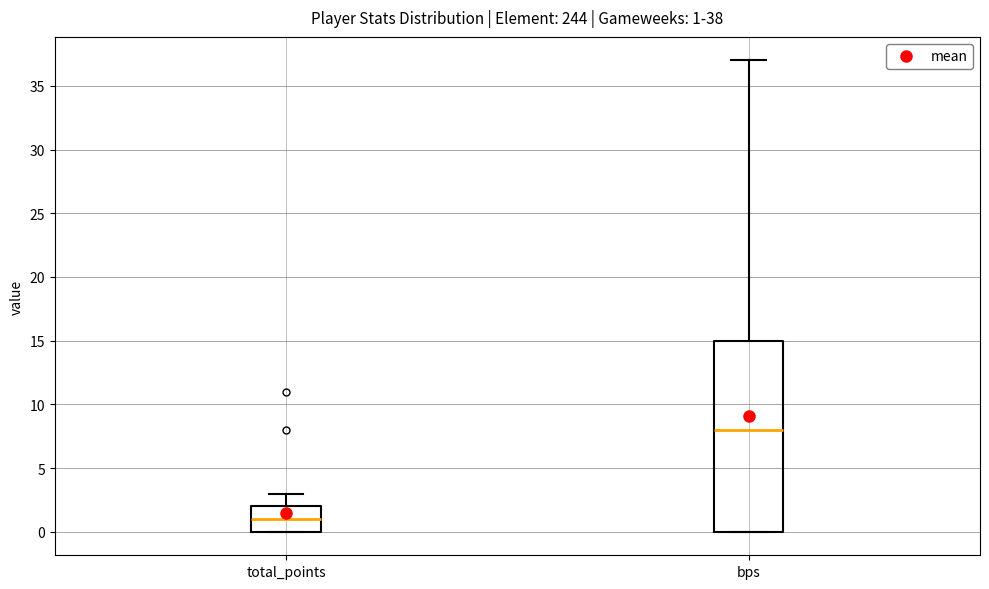

Which box has the highest median line?

bps